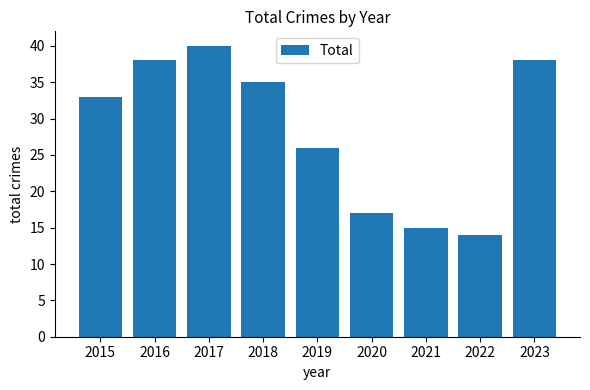

Does the chart contain stacked bars?

No